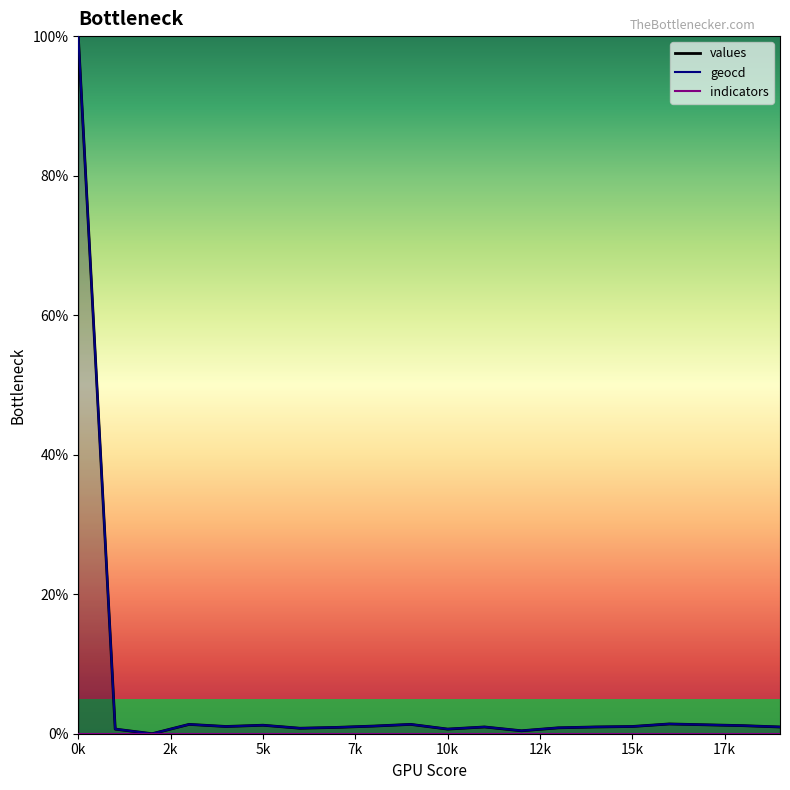

Which series has the largest total across all categories?

geocd